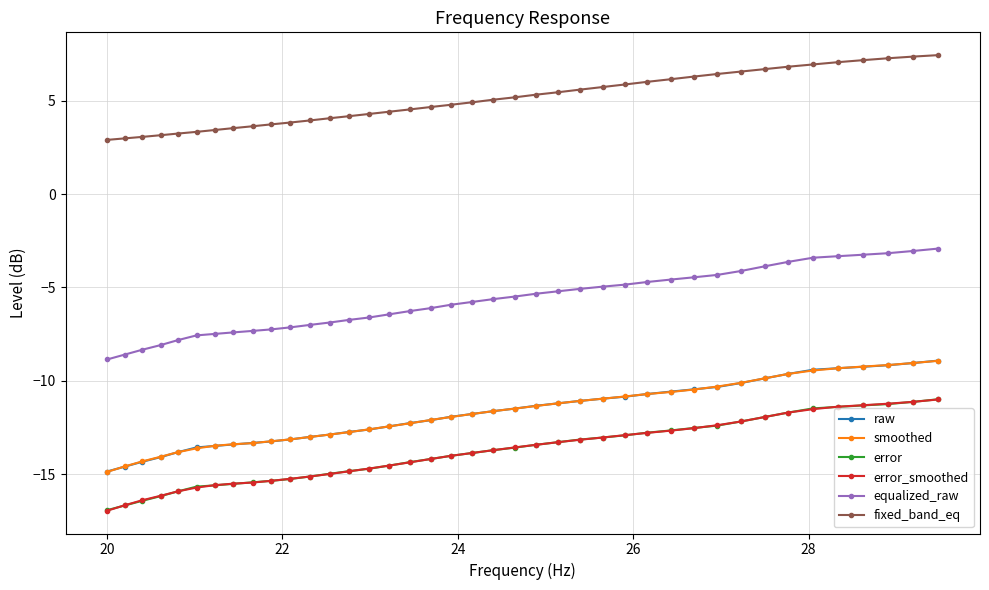

Count the number of categories in the chart.

40